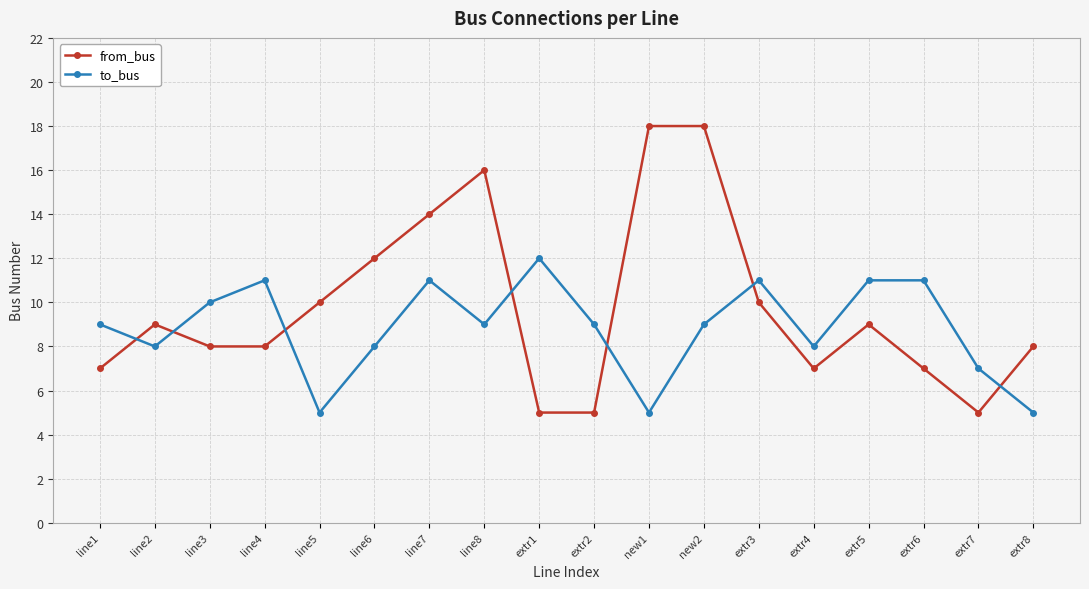

At which category does to_bus reach its first local valley?

line2